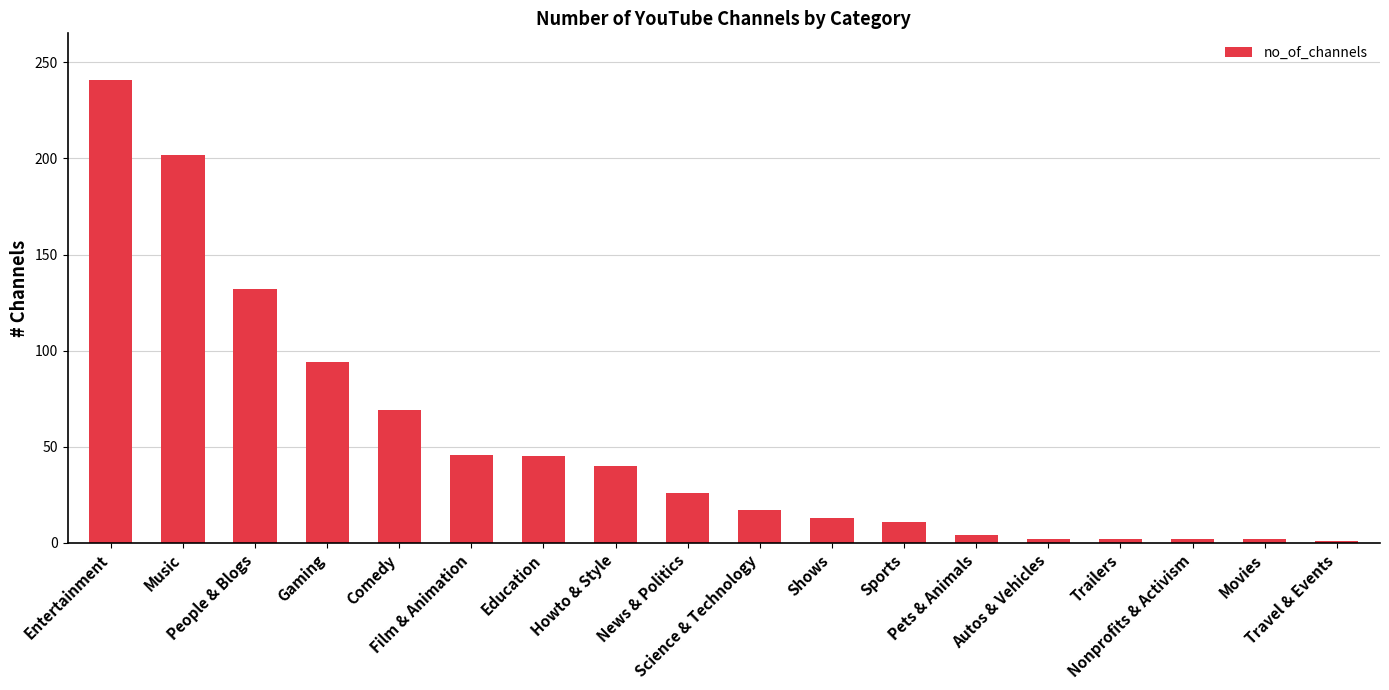

What is the average value?

53